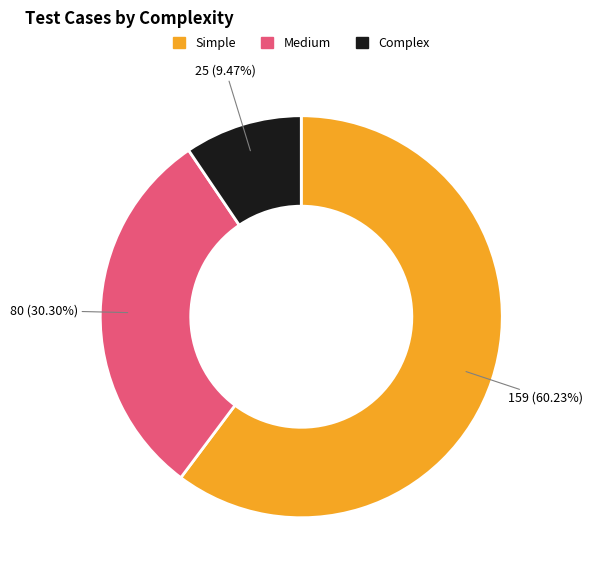

Which category has the smallest portion of the pie?

Complex